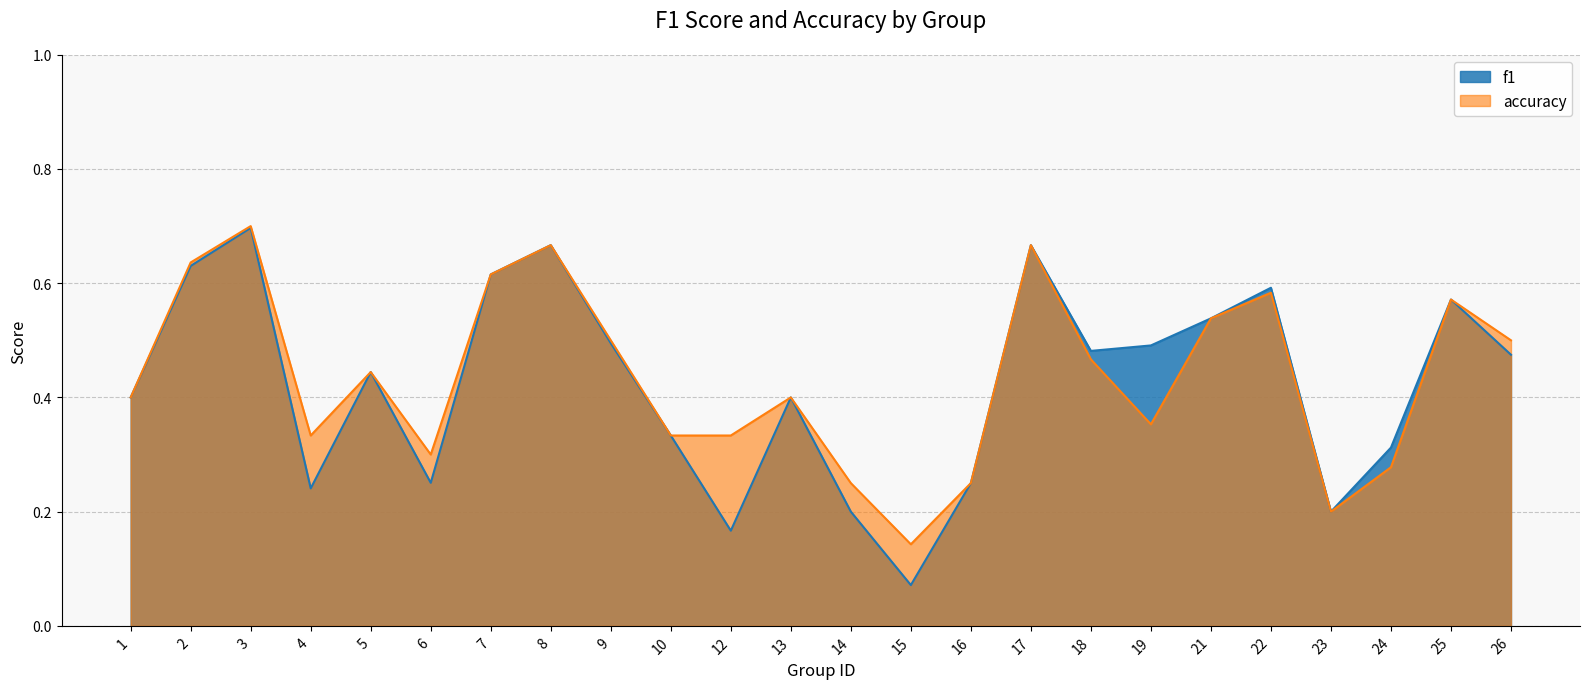

What is the sum of the f1 values at 16 and 21?

0.8